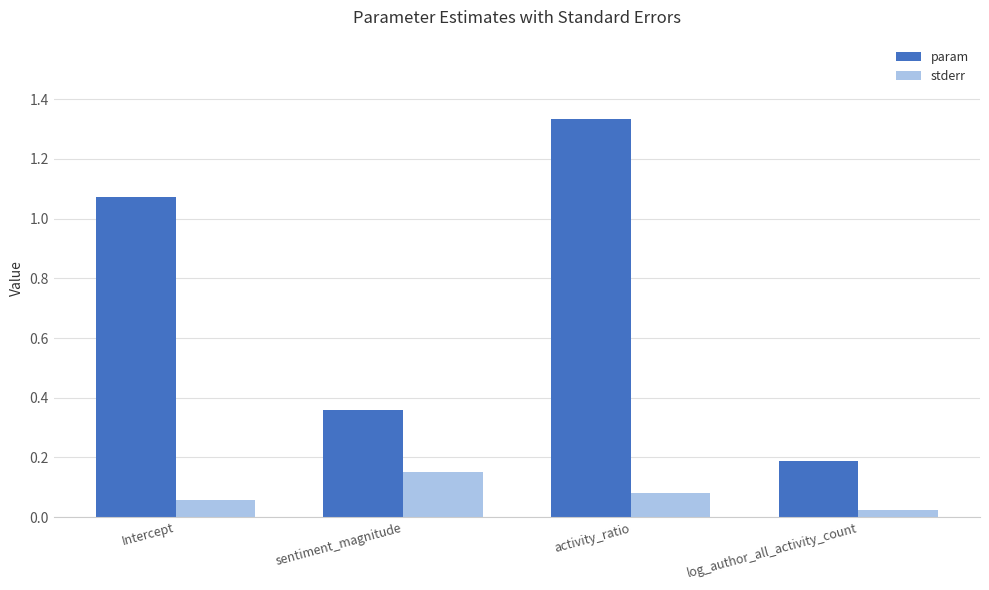

Between Intercept and activity_ratio, which series saw the biggest shift?

param